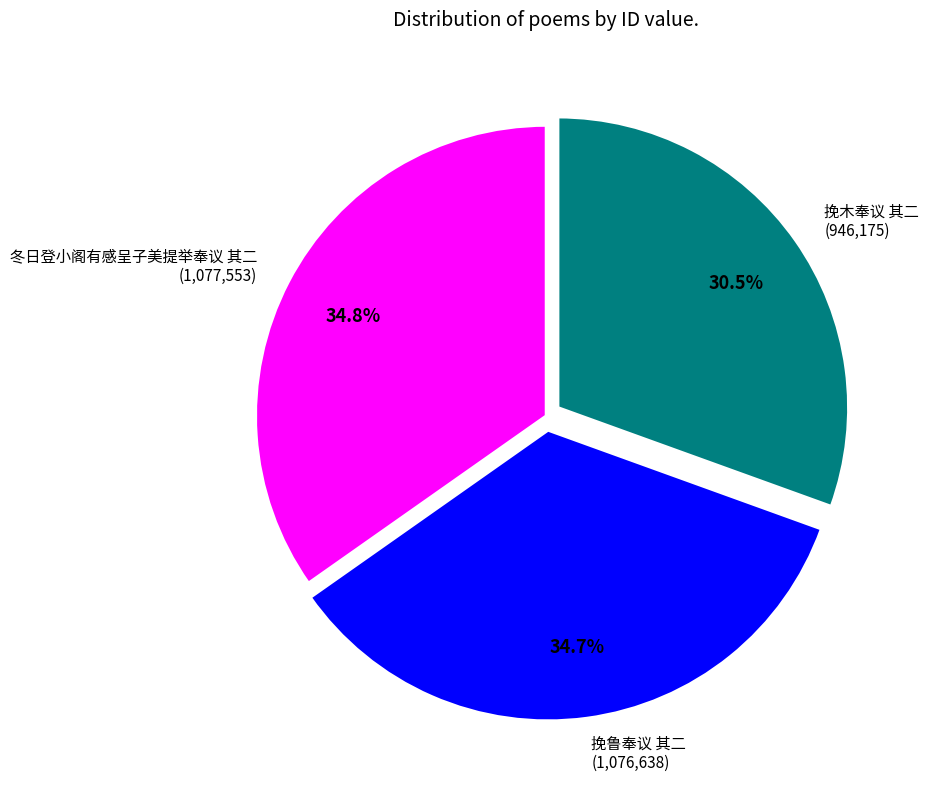

Do 挽木奉议 其二 and 挽鲁奉议 其二 together represent more than half of the pie?

Yes